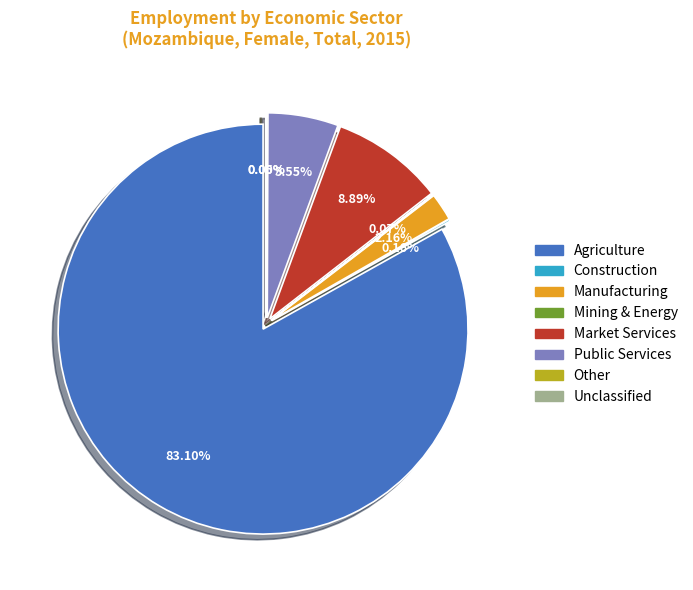

Between eco_aggregate_agr and eco_aggregate_other, which is larger?

eco_aggregate_agr